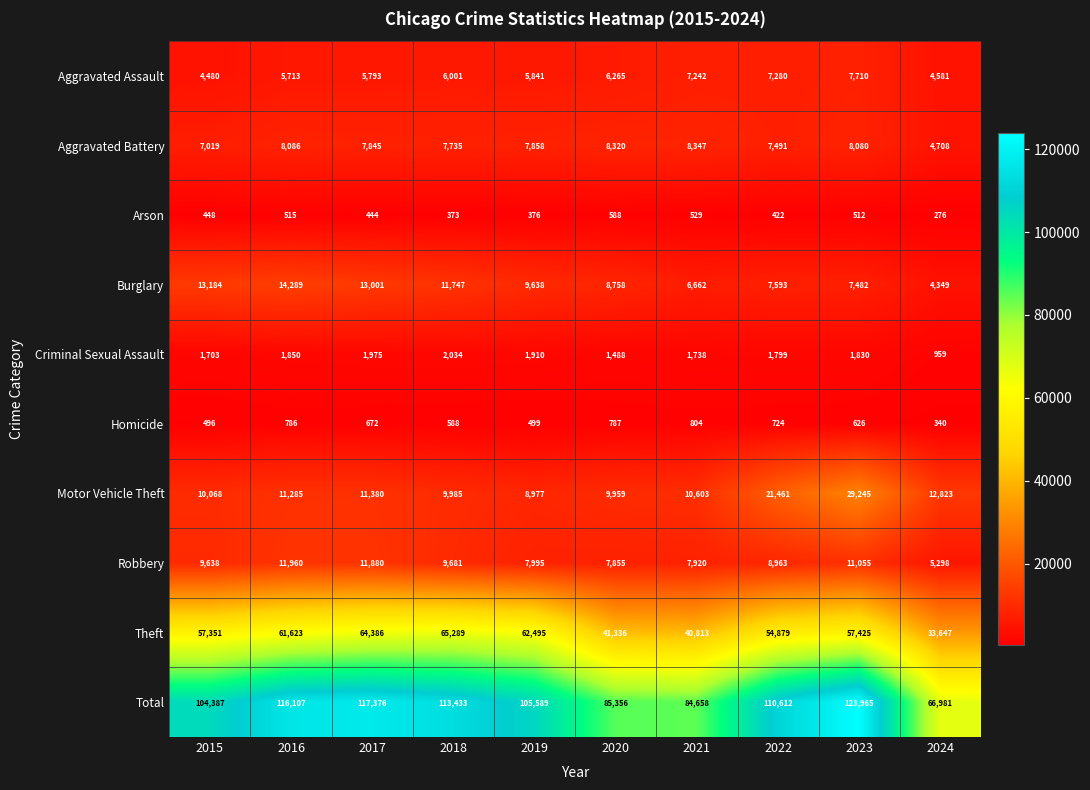

Which series has the largest total across all categories?

Total